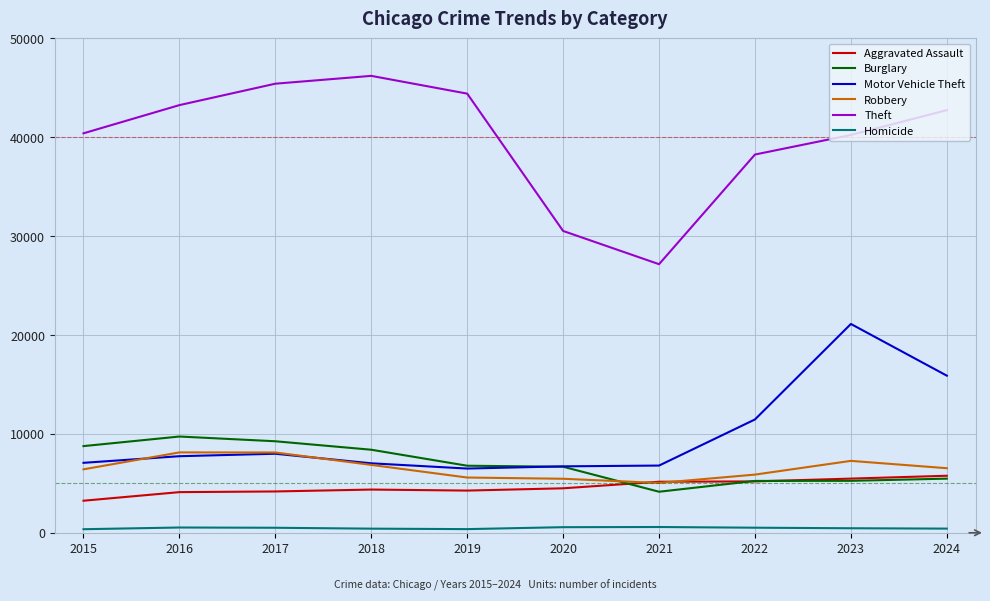

After their last crossing, which series has the higher values: Burglary or Robbery?

Robbery